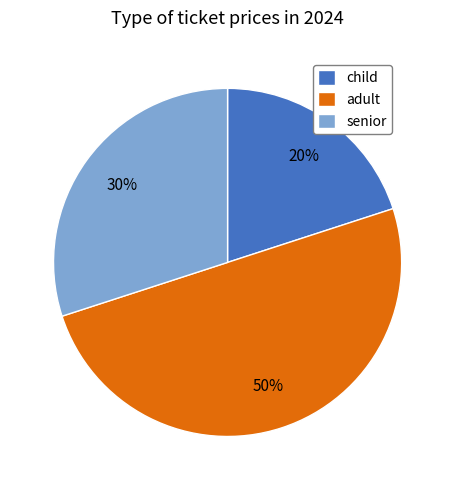

Which slice is the largest?

adult